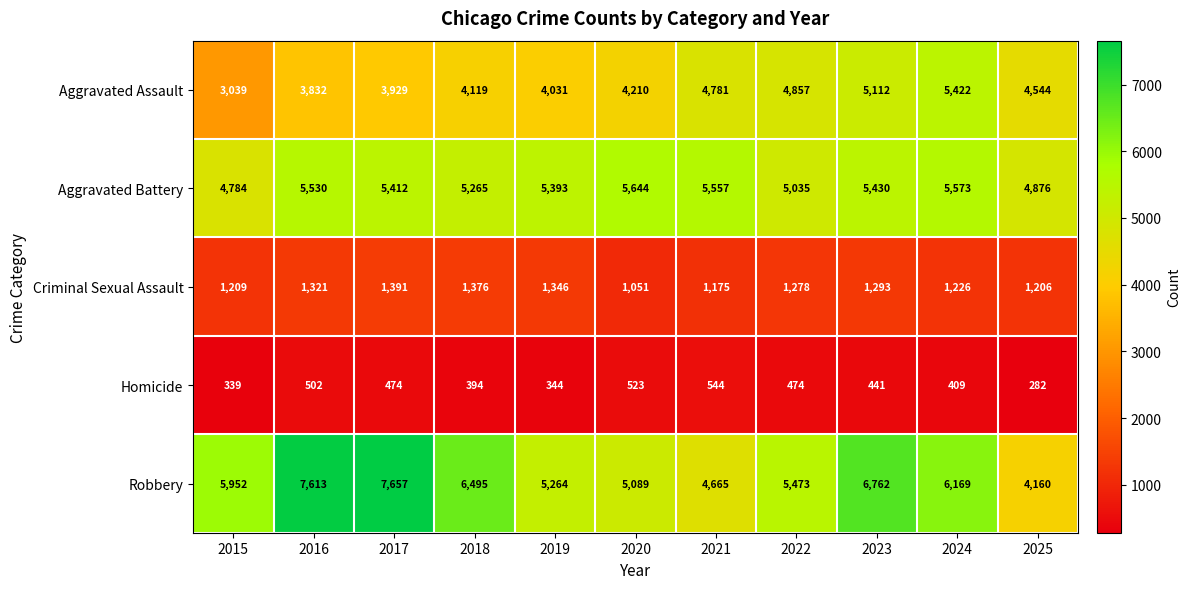

What is the difference between the Robbery values at 2016 and 2017?

44